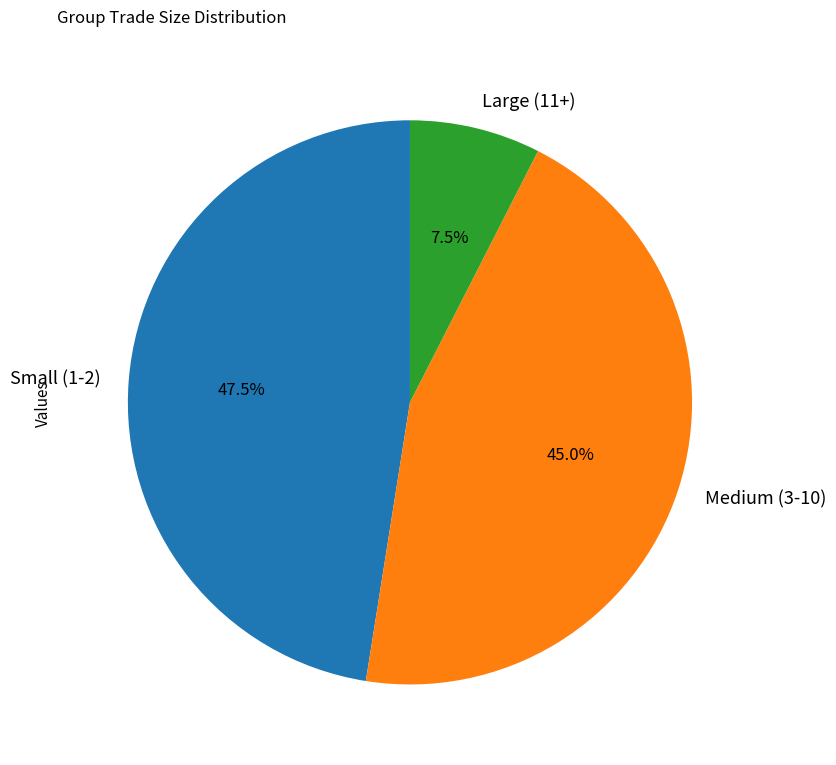

What percentage do Large (11+) and Medium (3-10) together represent?

52.5%